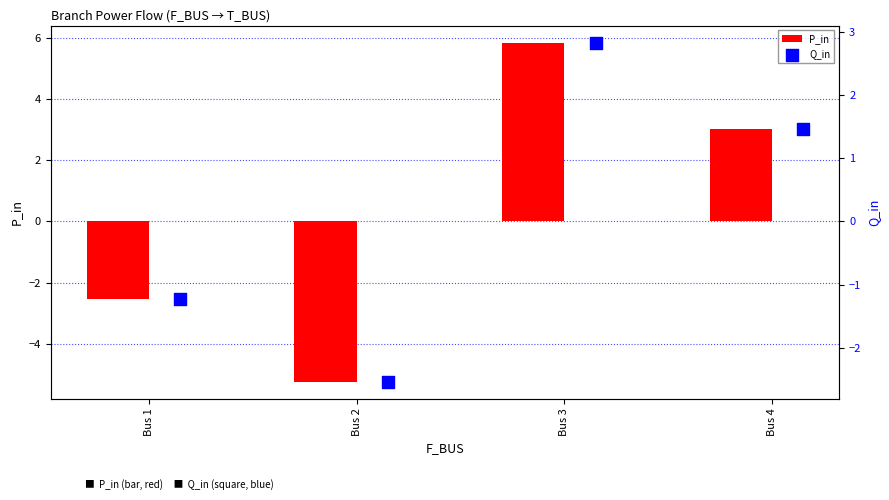

At which label is P_in closest to 0?

Bus 1